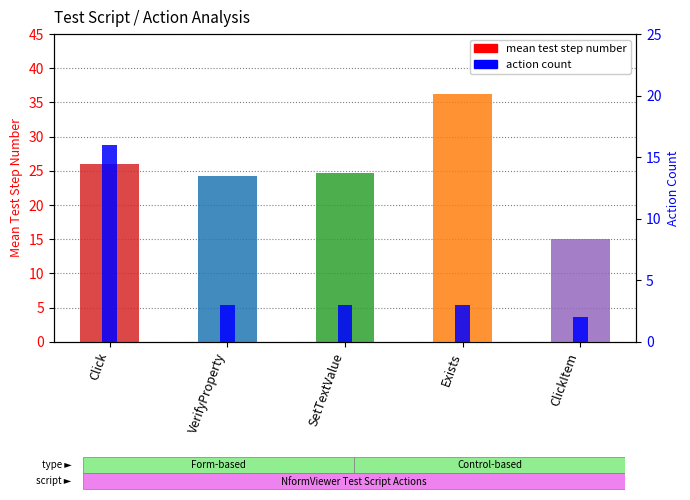

What is the maximum value shown in the chart?

36.3